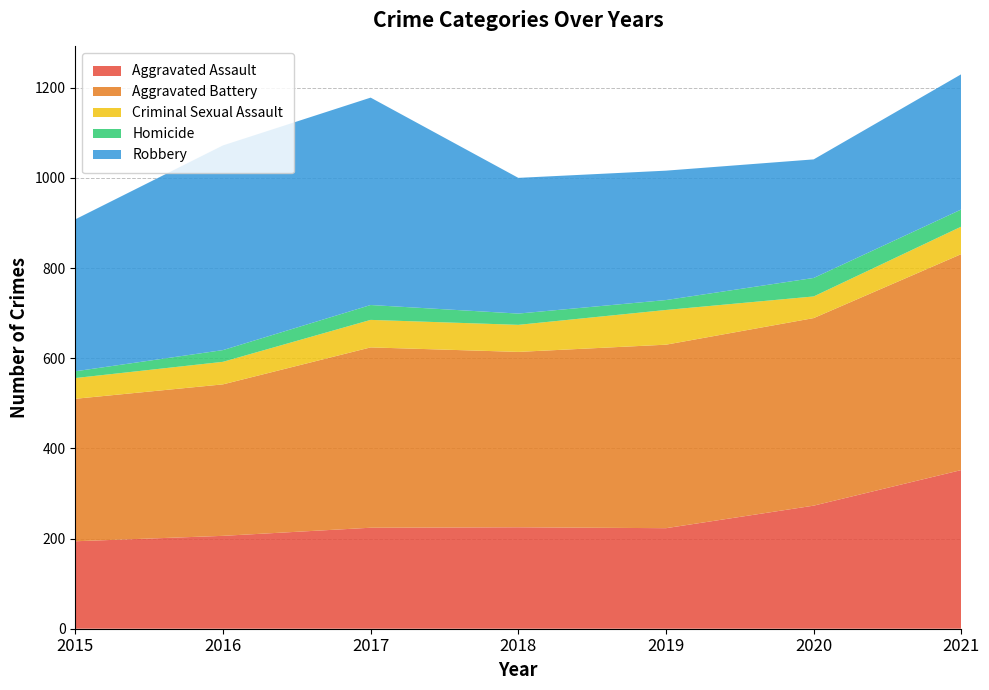

Reading left to right, transcribe all the data shown in this chart.

Aggravated Assault: 2015=194	2016=206	2017=224	2018=225	2019=223	2020=273	2021=352
Aggravated Battery: 2015=316	2016=336	2017=400	2018=389	2019=407	2020=416	2021=479
Criminal Sexual Assault: 2015=46	2016=50	2017=61	2018=60	2019=77	2020=48	2021=61
Homicide: 2015=15	2016=26	2017=33	2018=25	2019=22	2020=41	2021=38
Robbery: 2015=337	2016=454	2017=460	2018=301	2019=287	2020=263	2021=300